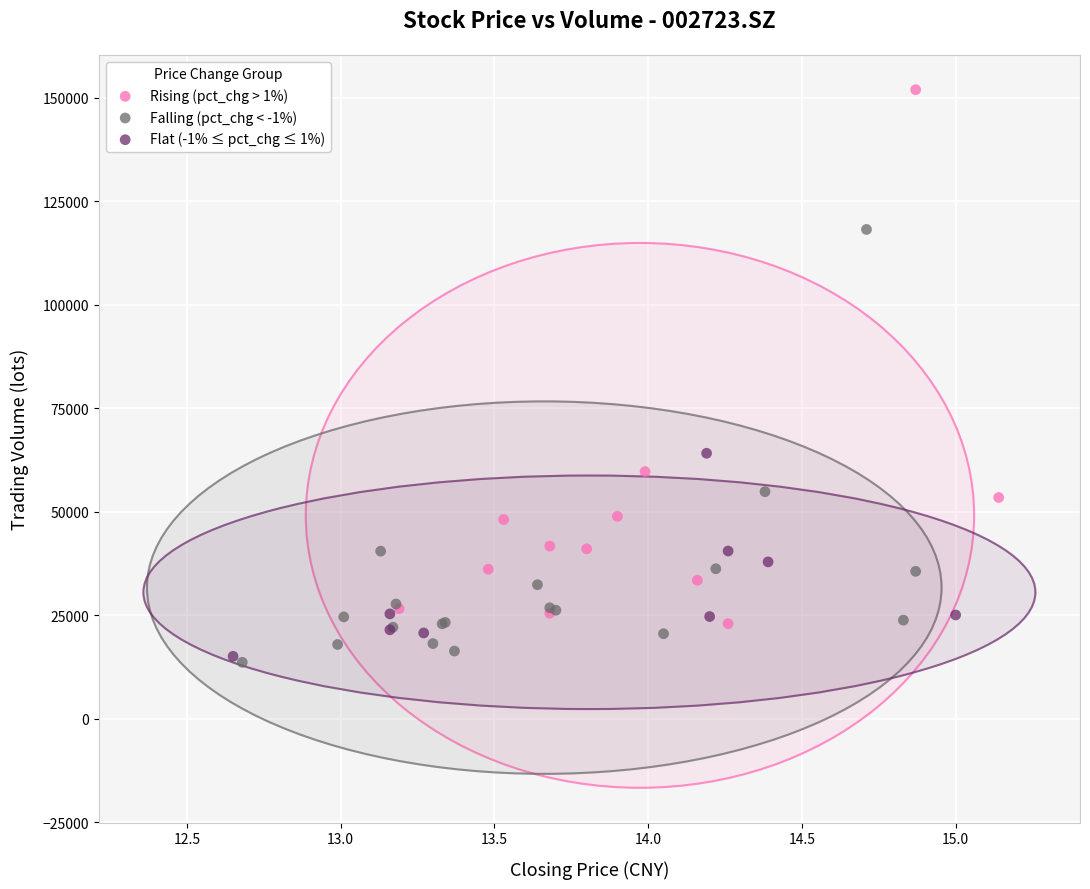

Which series has the largest Y range (max minus min)?

Rising (pct_chg > 1%)